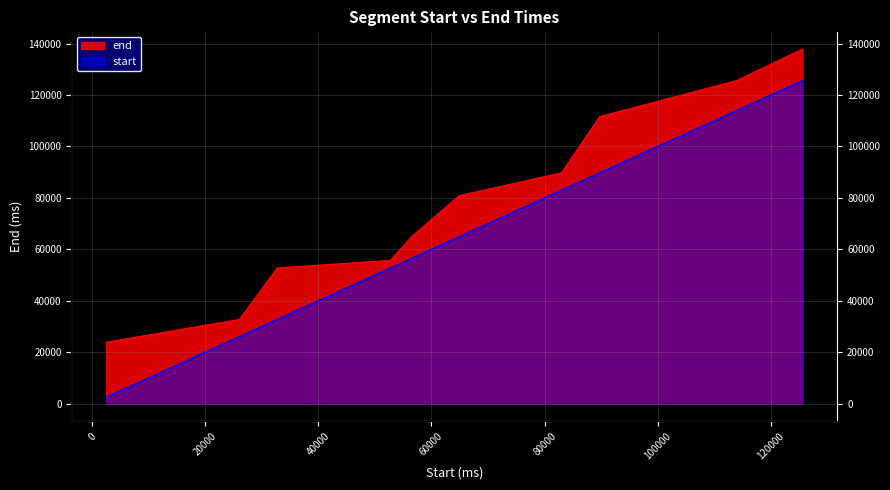

List the labels in order of value, smallest first.

2470, 26028, 32730, 52757, 56467, 64915, 82971, 89734, 113882, 125589